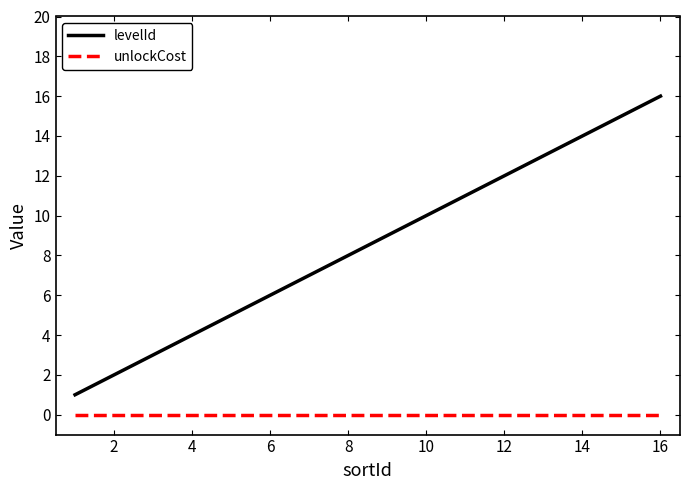

Which series has the largest total across all categories?

levelId